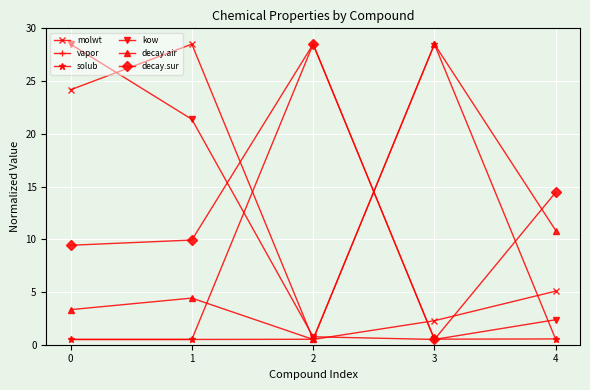

What is the average value of the solub series?

6.1